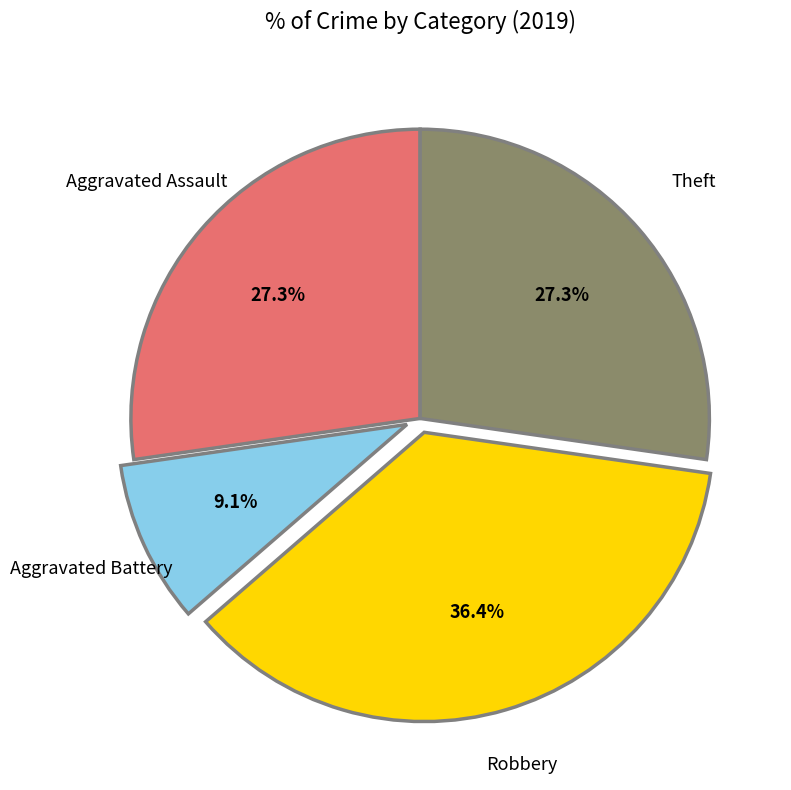

How many slices are in this pie chart?

4